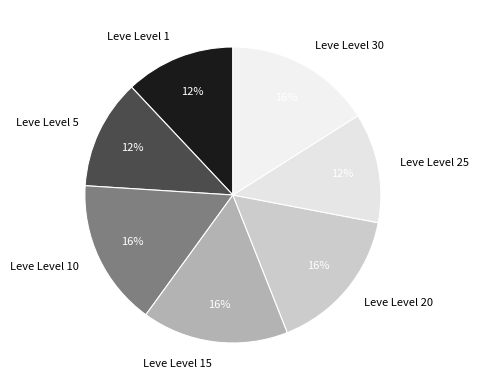

Count the number of slices in the pie.

7